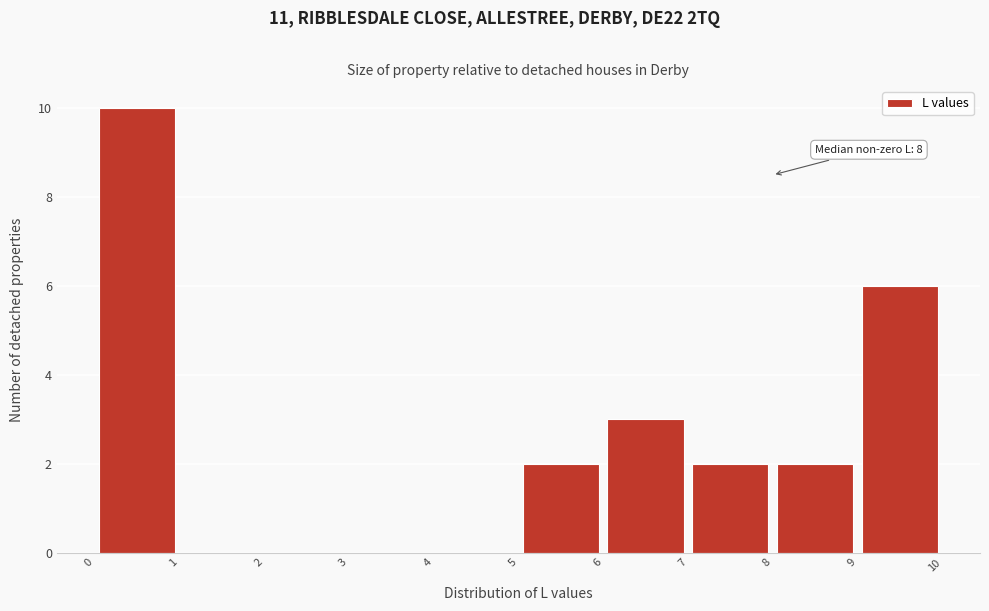

Which range on the x-axis has the tallest bar?

0 to 1